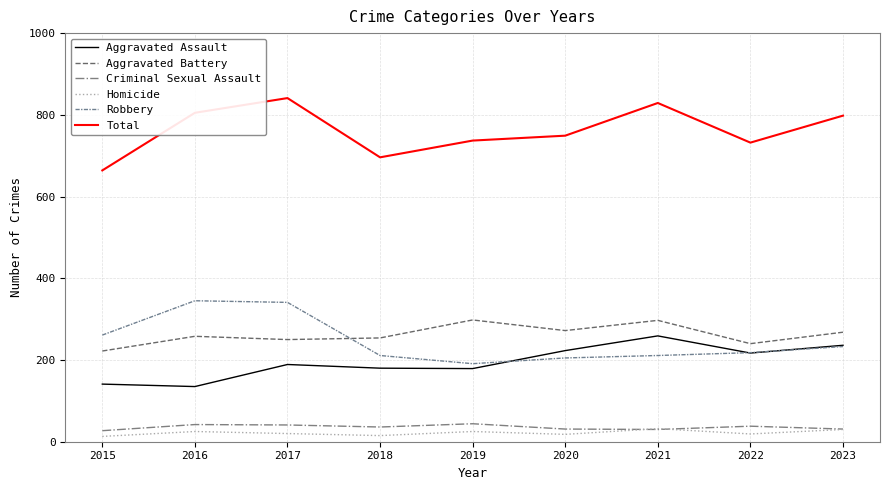

True or false: Total and Aggravated Assault cross at least once.

False